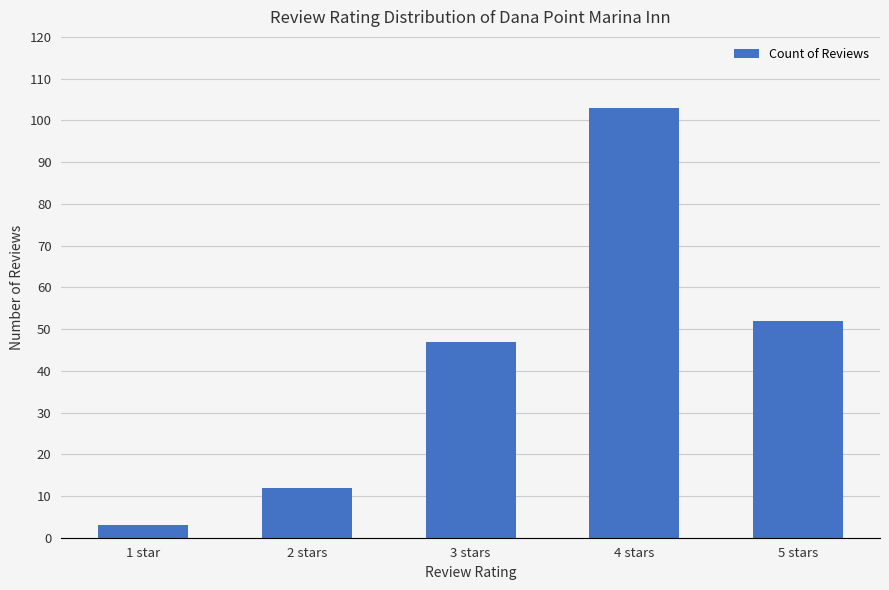

What is the difference between the second highest and second lowest values?

40